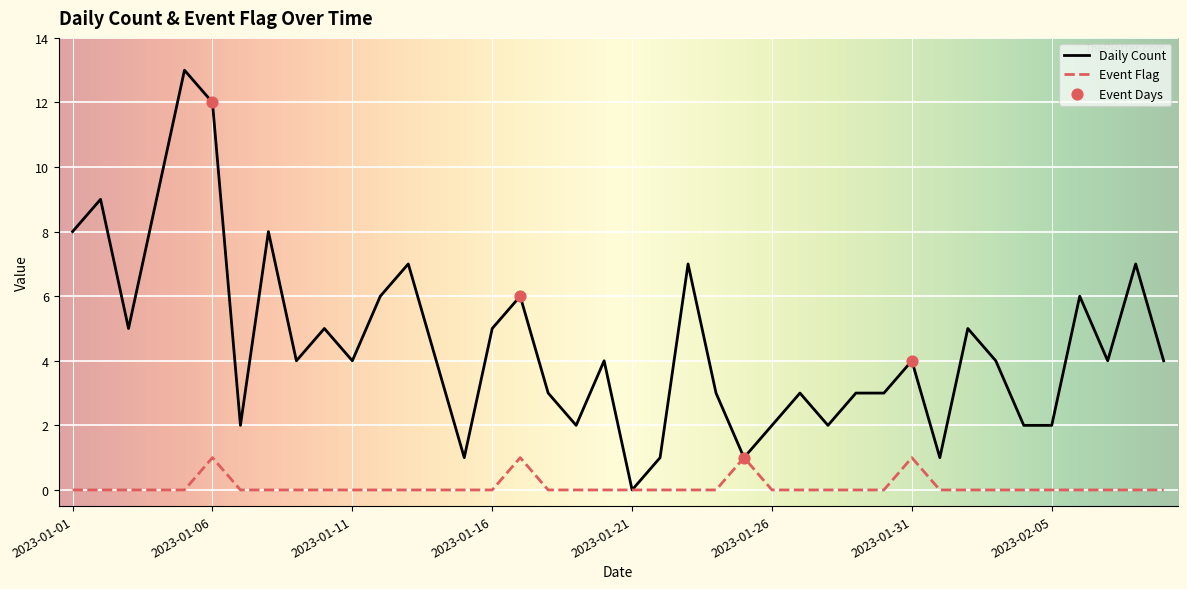

Which series has the largest total across all categories?

Daily Count